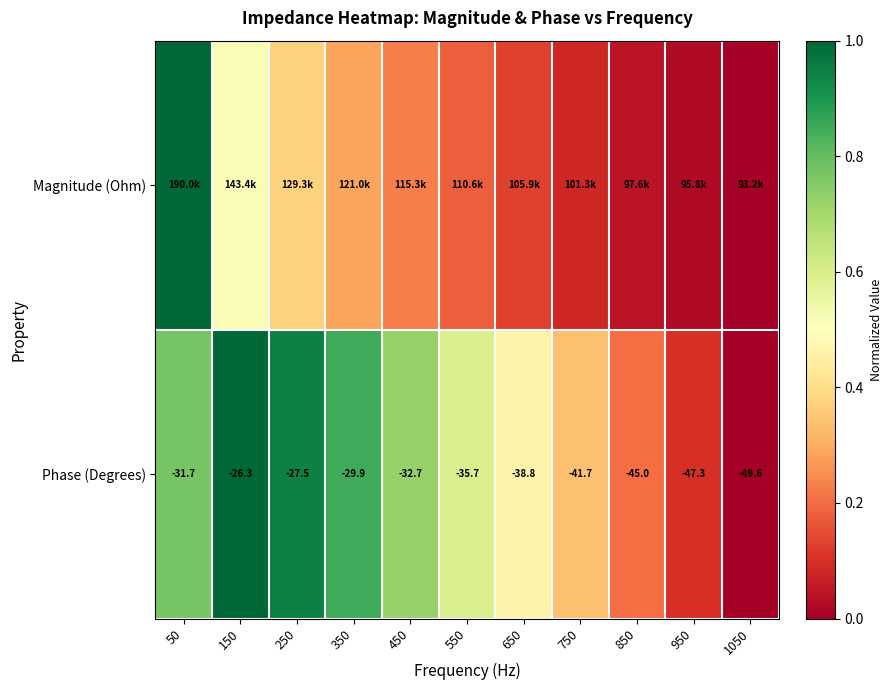

Between 950 and 150, which is larger?

150